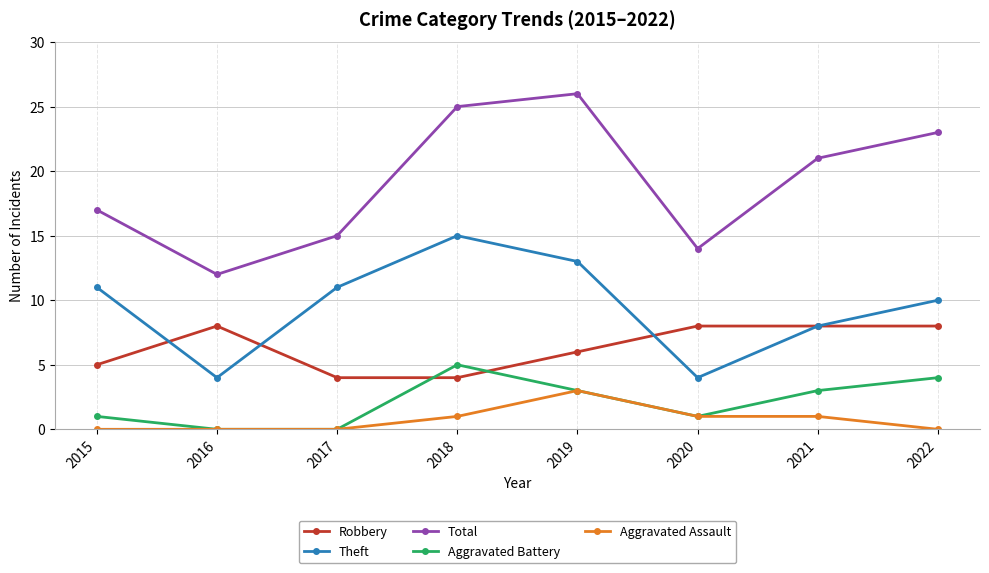

True or false: Aggravated Assault has more than 2 points higher than both neighbors.

False